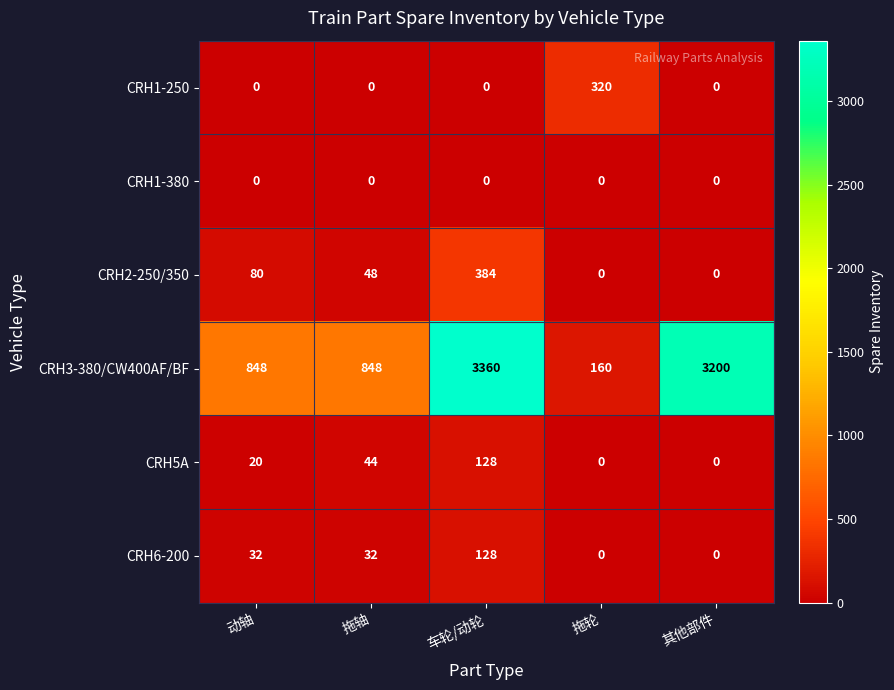

At which label is CRH5A closest to 64?

拖轴